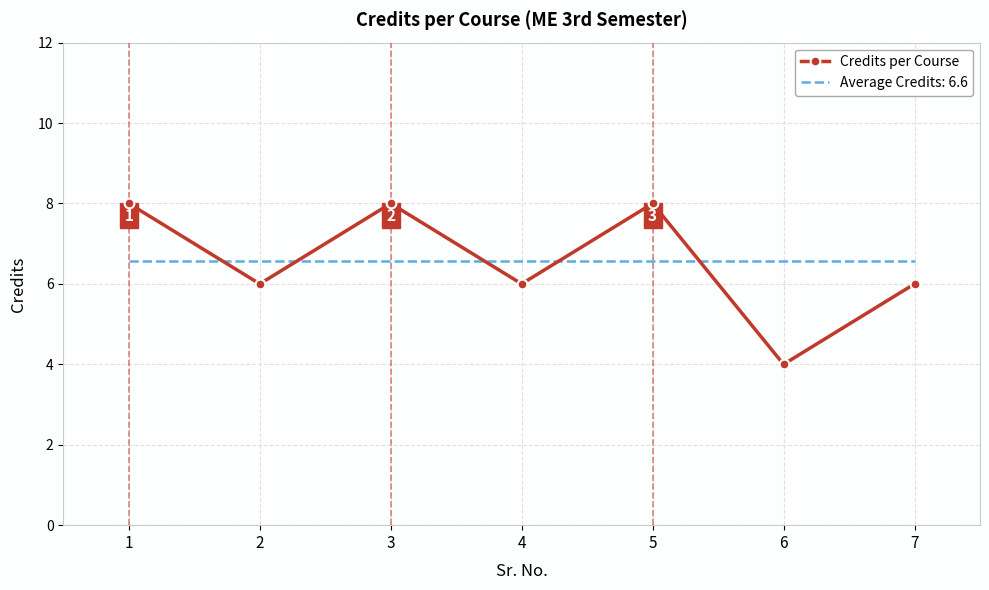

What is the approximate value of Credits per Course at 1?

8.0